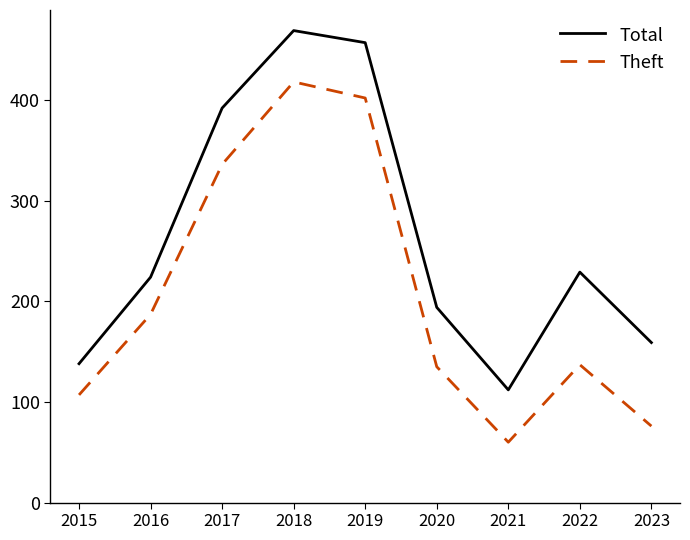

What is the maximum value for Theft?

418